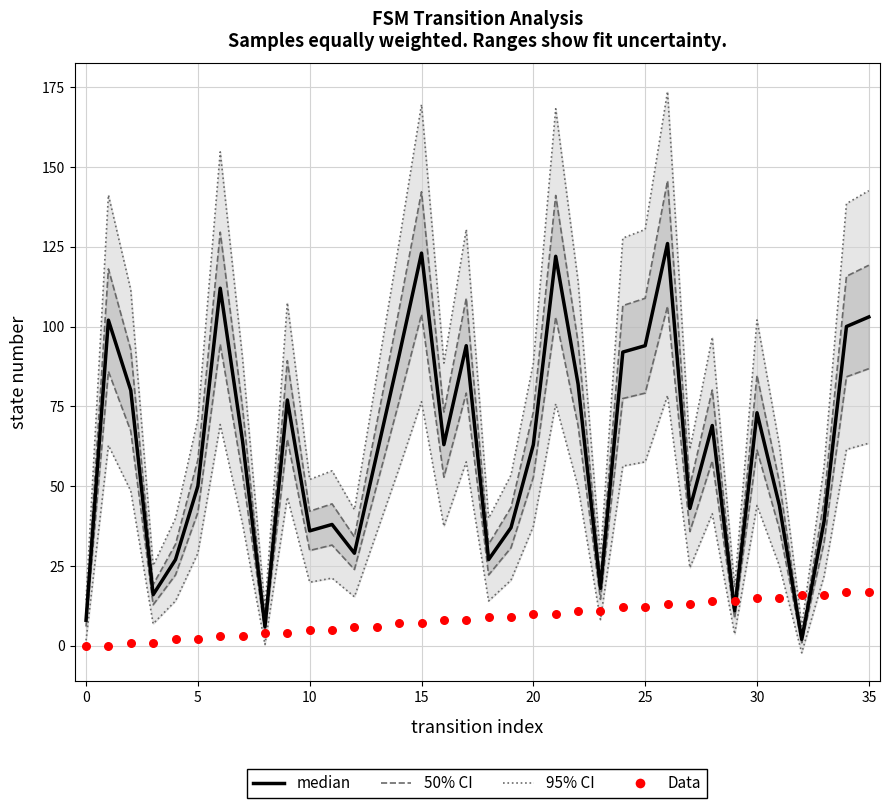

At which category is the sum across all series the highest?

26